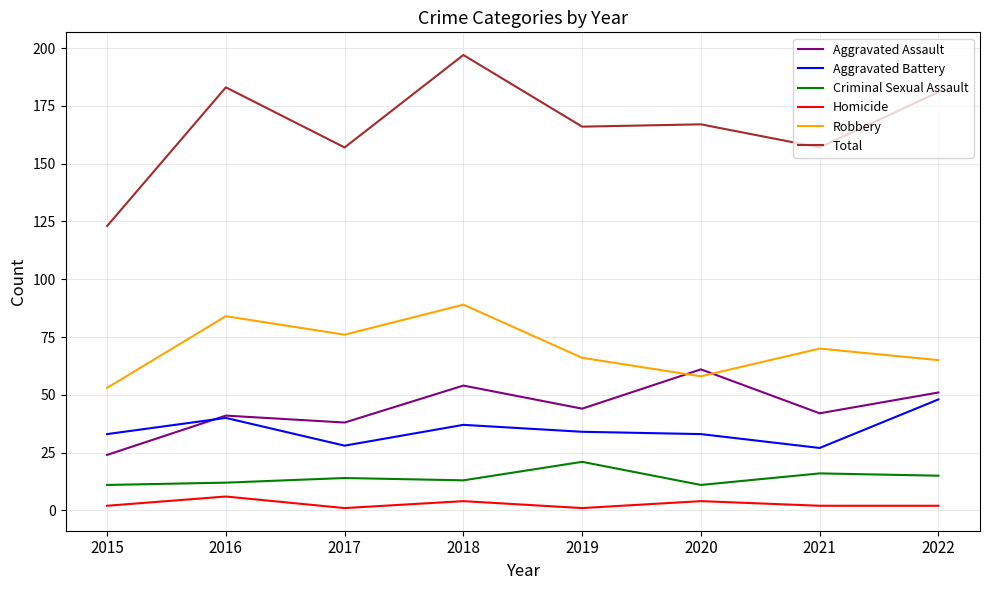

At which category is the sum across all series the highest?

2018